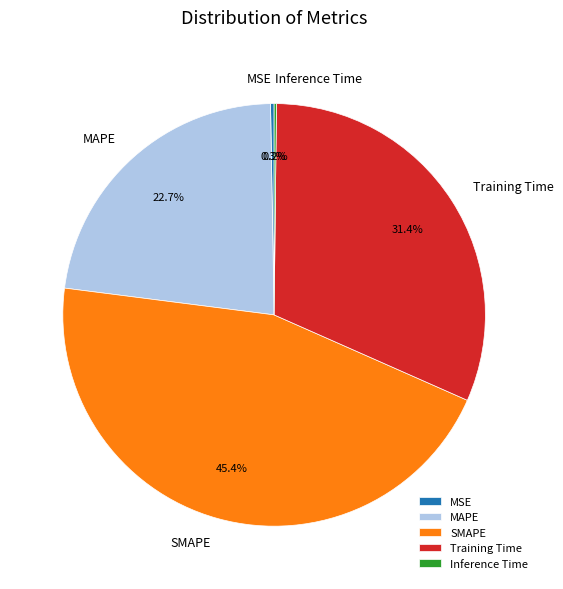

What is the total percentage of SMAPE and MAPE?

68.1%